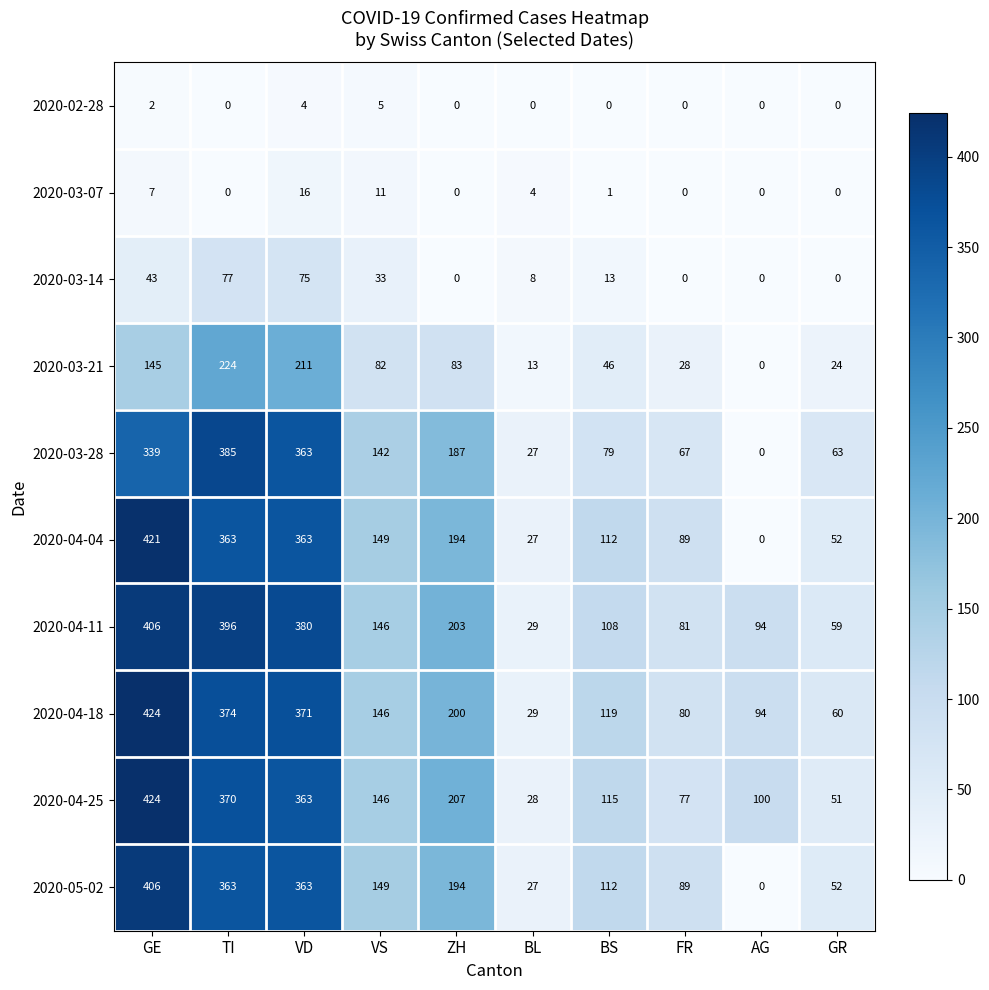

At which label does 2020-04-18 first exceed 146?

GE